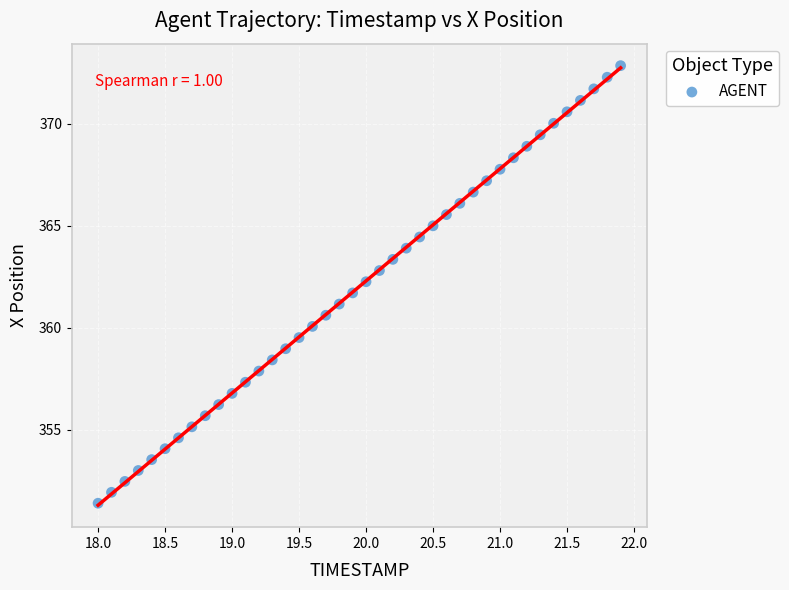

What is the range of Y values (max minus min)?

21.4